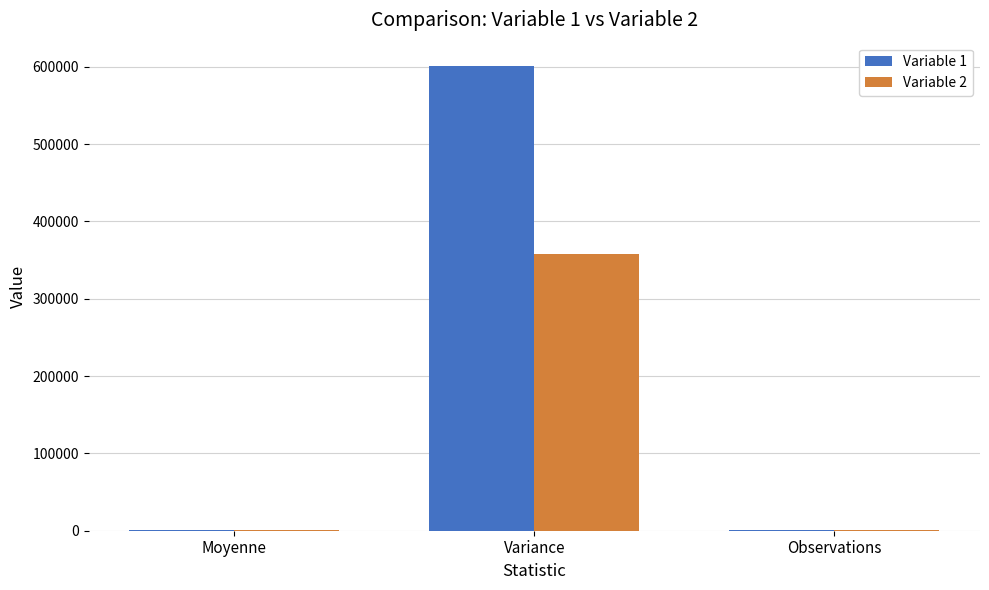

The Variable 1 series shows 1351.2 at Moyenne. True or false?

True